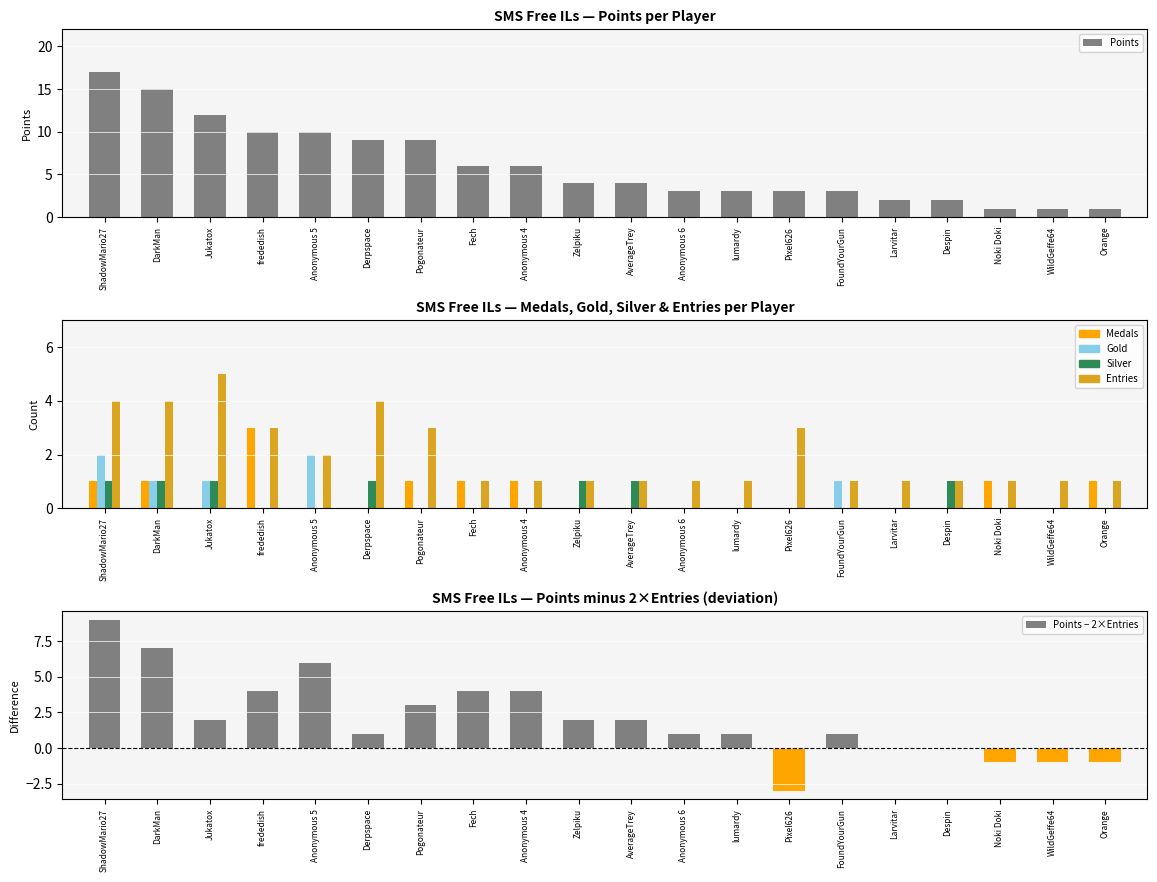

What are all the series names shown in the legend?

Points, Medals, Gold, Silver, Entries, Points − 2×Entries